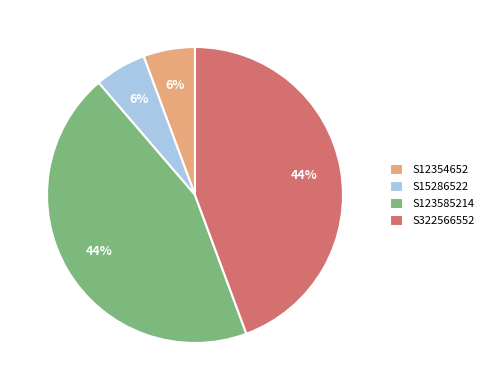

To the nearest percent, what percentage of the pie is S123585214?

44%